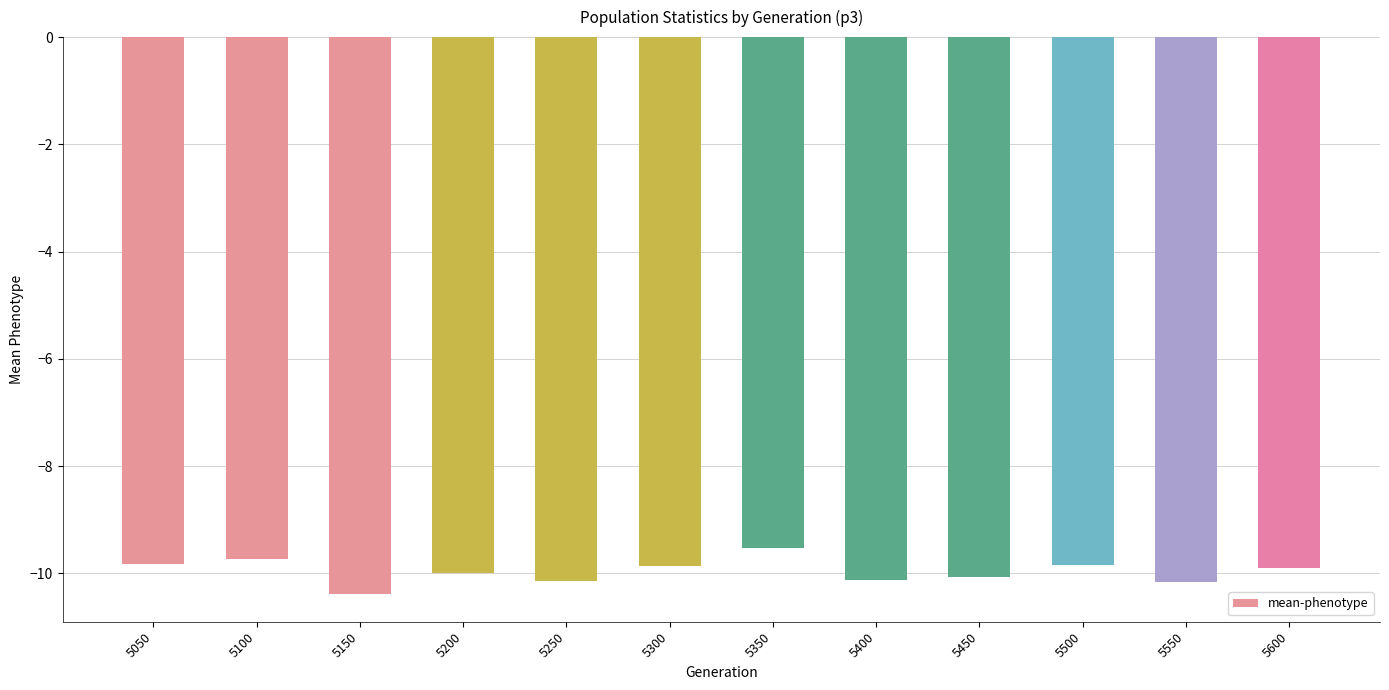

What is the change in value from 5350 to 5550?

-0.6